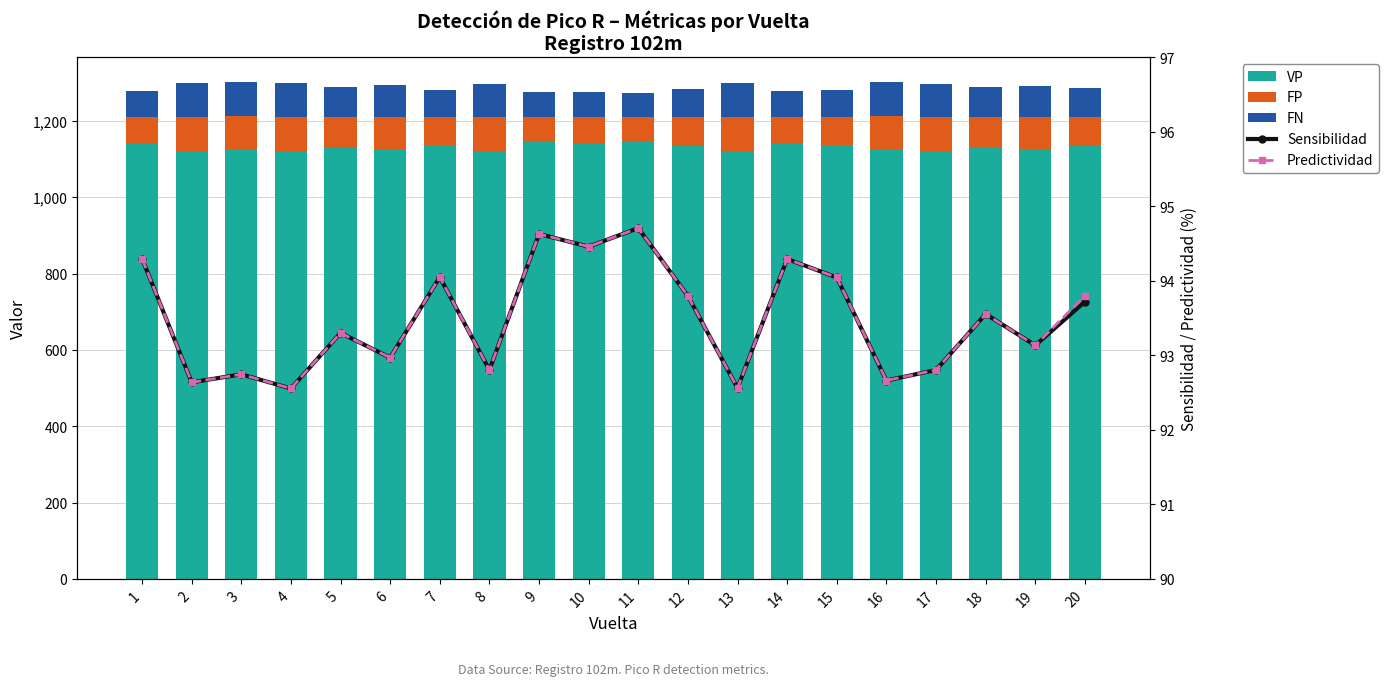

What is the highest value of the FN series?

90.0